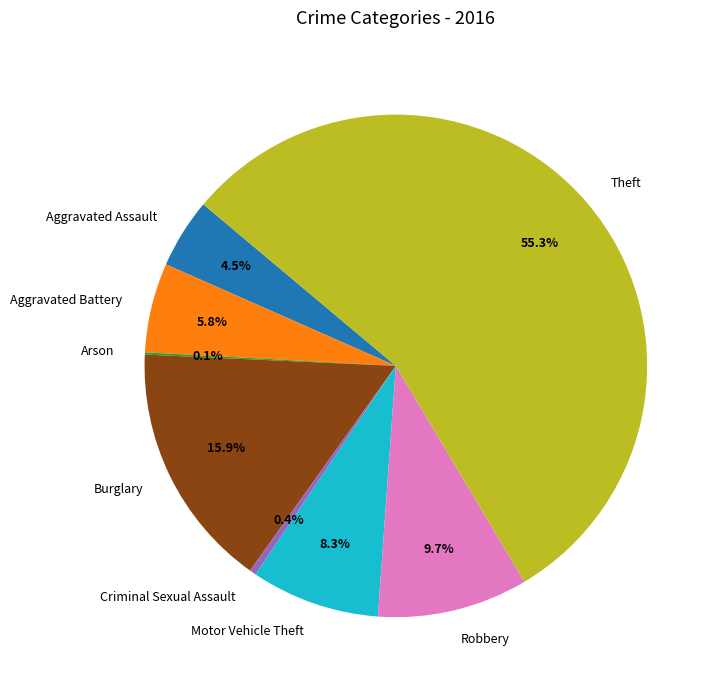

To the nearest percent, what percentage of the pie is Robbery?

10%